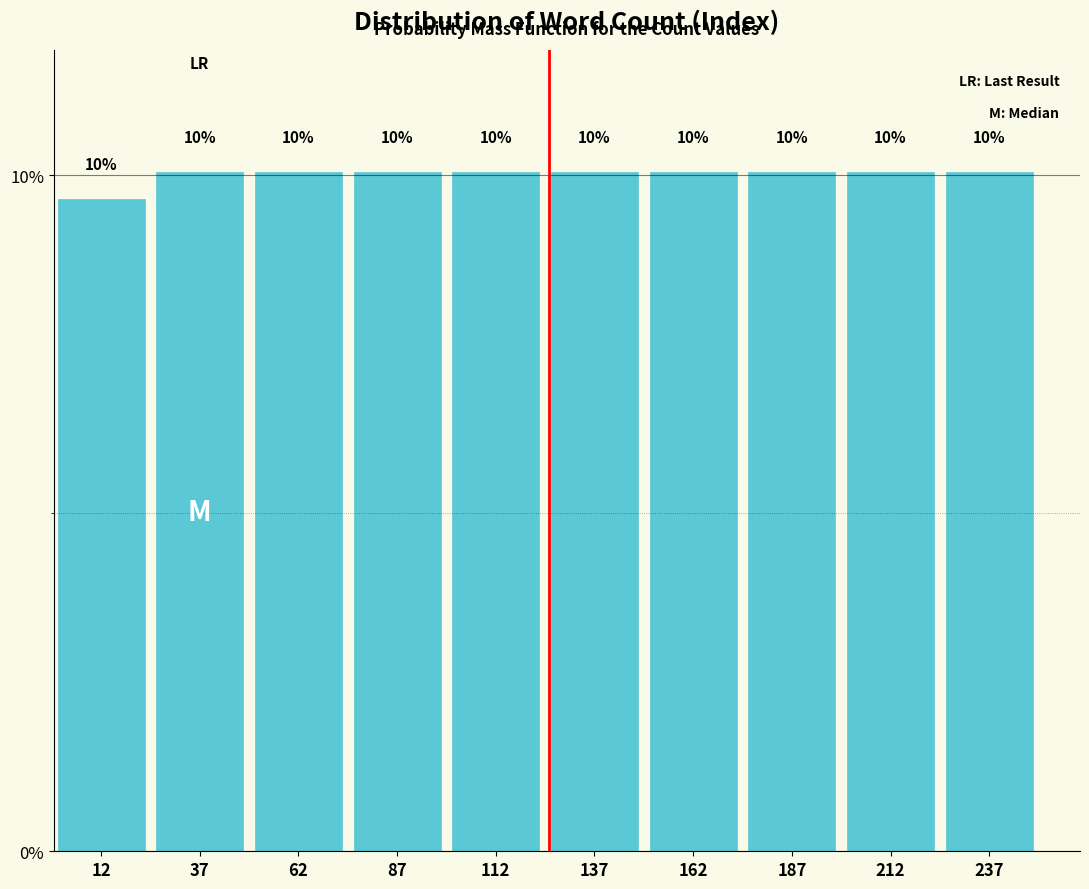

What is the average value?

10.0